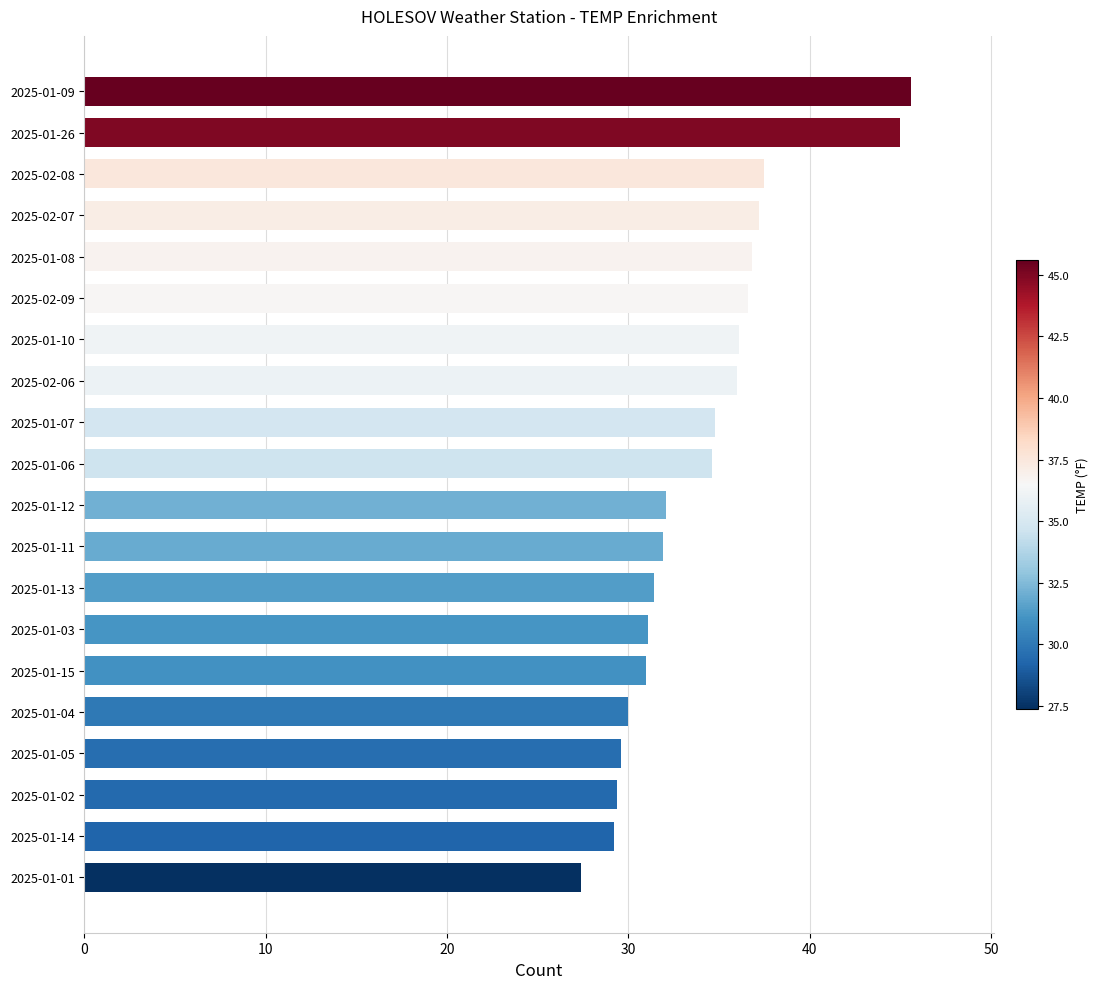

What is the minimum value shown in the chart?

27.4